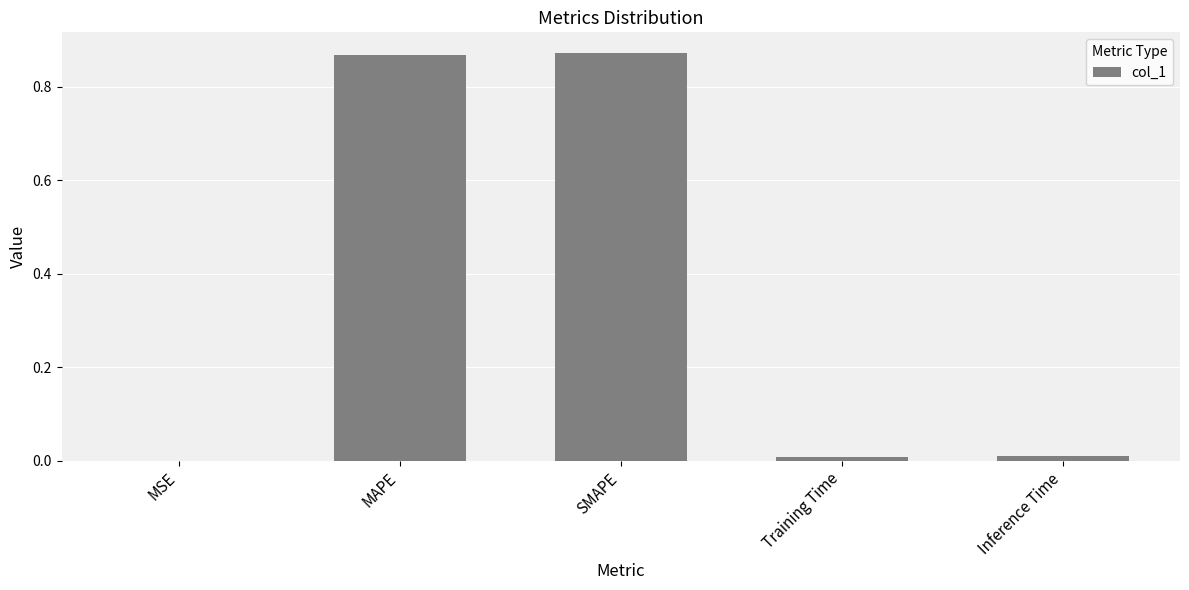

What is the sum of all values?

1.8